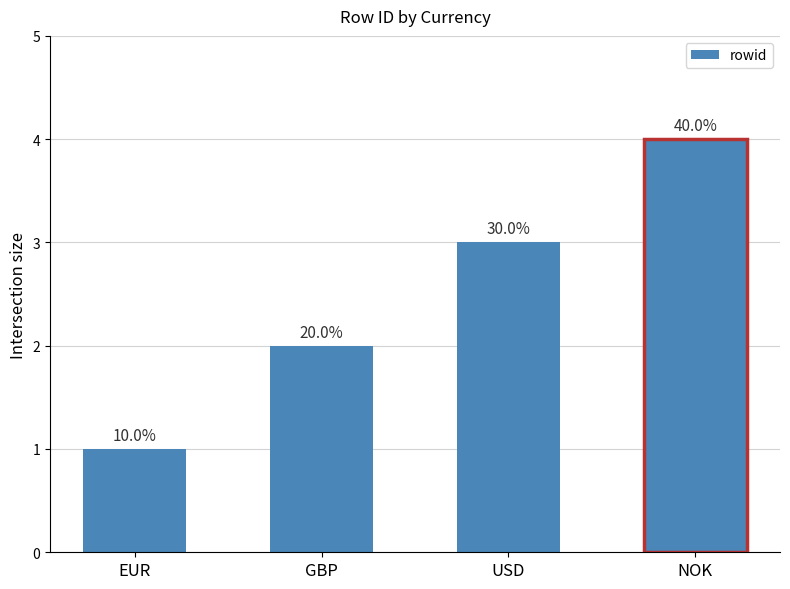

What is the change in value from GBP to NOK?

+2